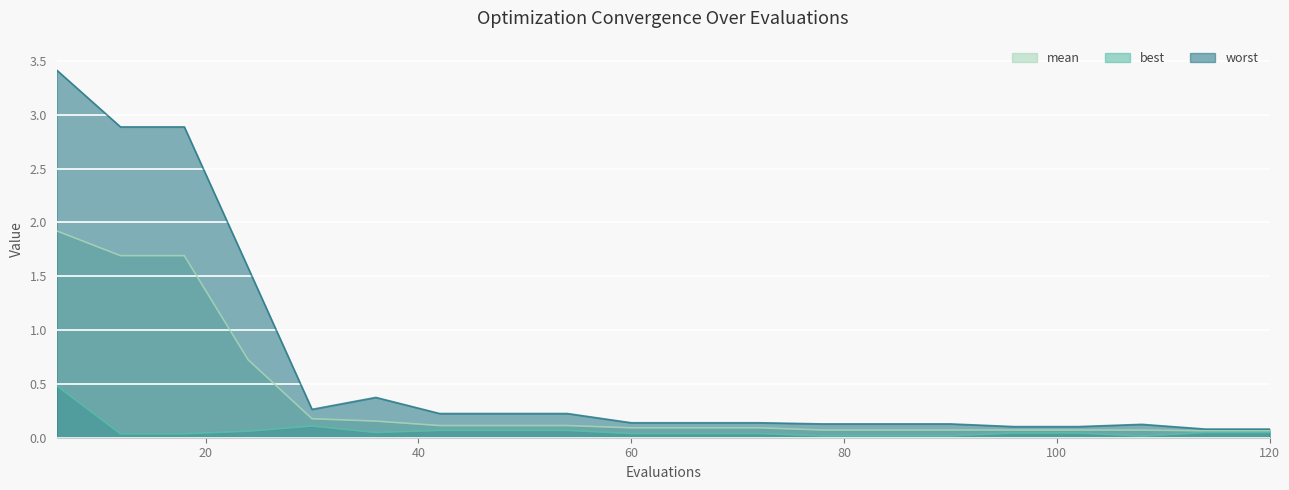

What is the difference between the maximum and second lowest values in the best series?

0.5